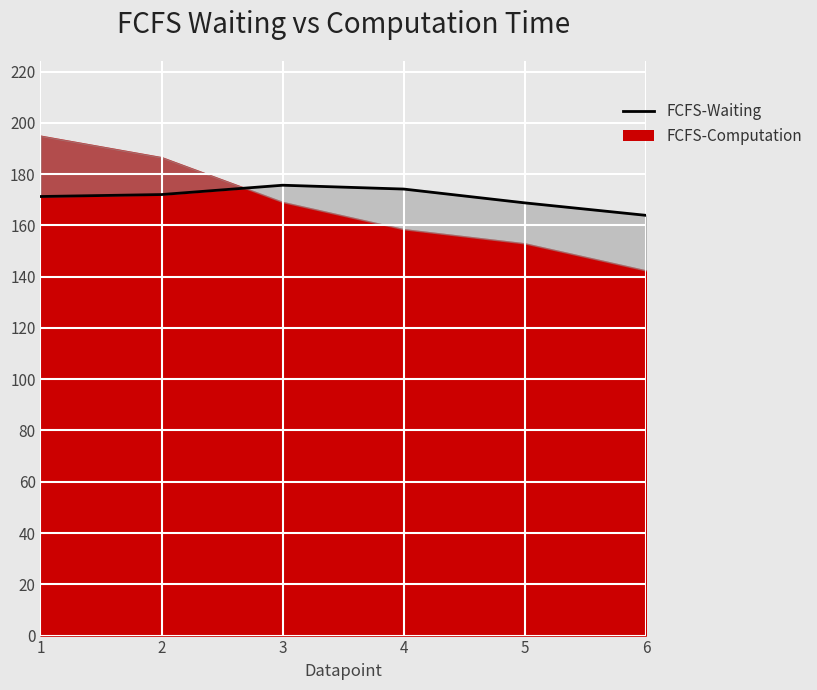

Where is the data nearest to the value 169?

5